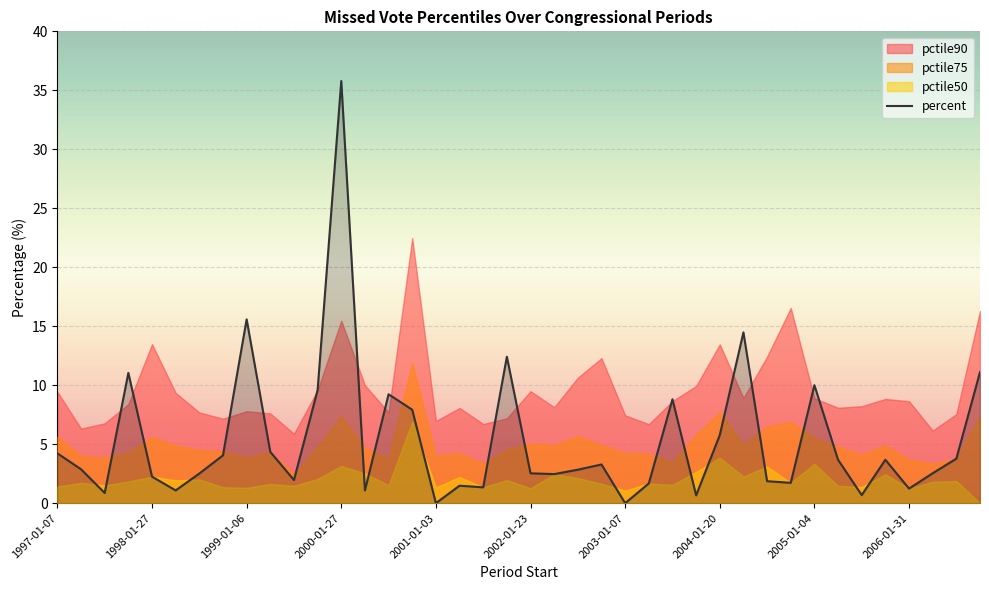

Is it true that the value at 34 is 1.0?

False